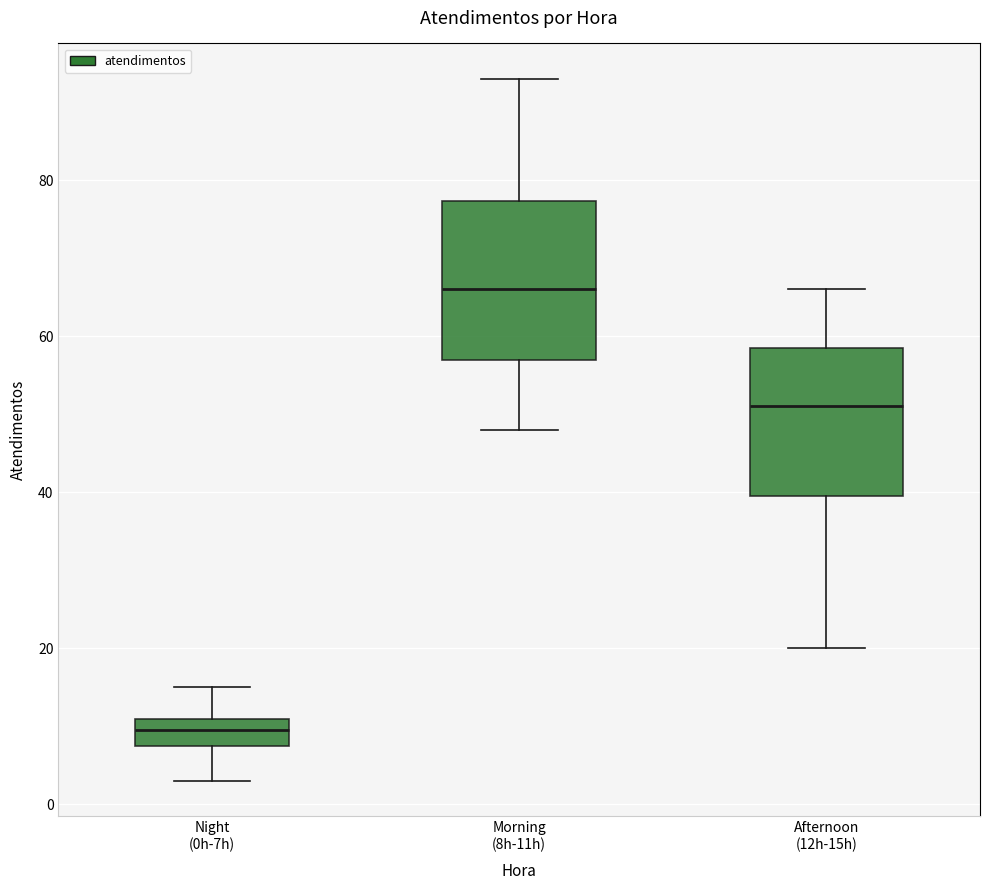

Which box has the lowest median line?

Night (0h-7h)